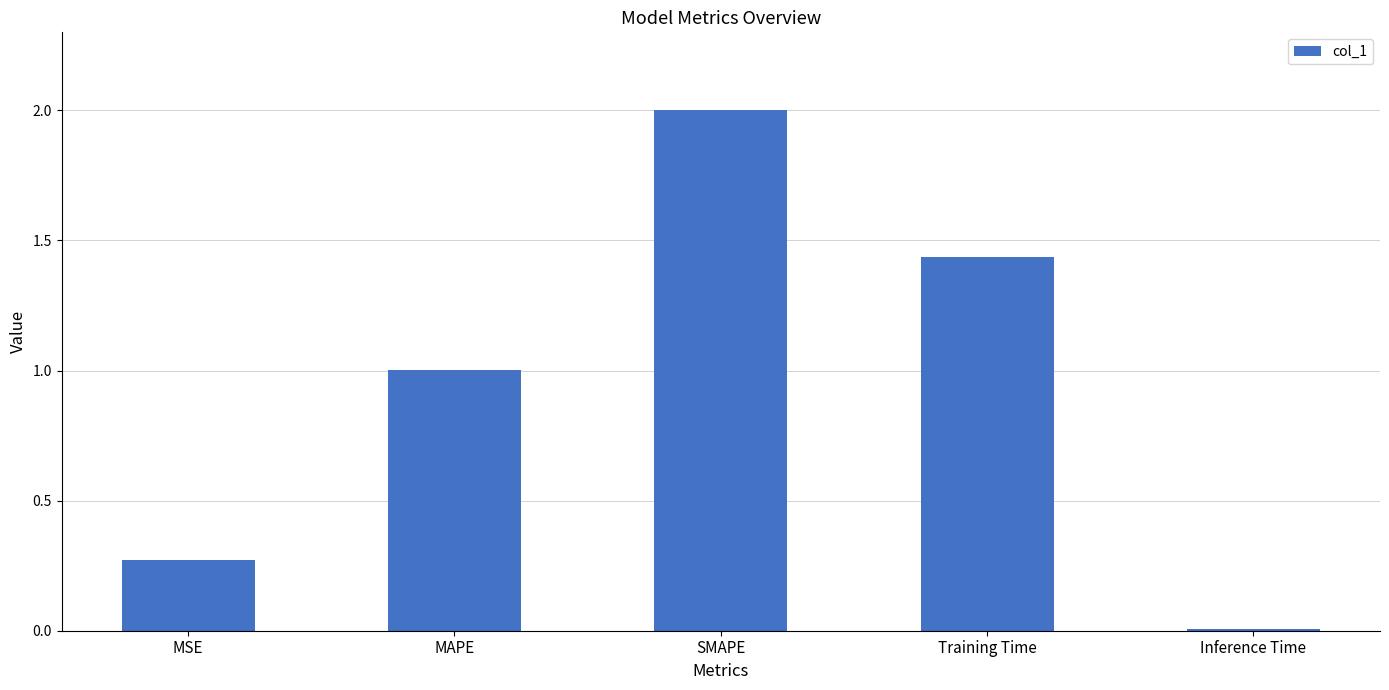

What is the sum of the values at SMAPE and MSE?

2.3